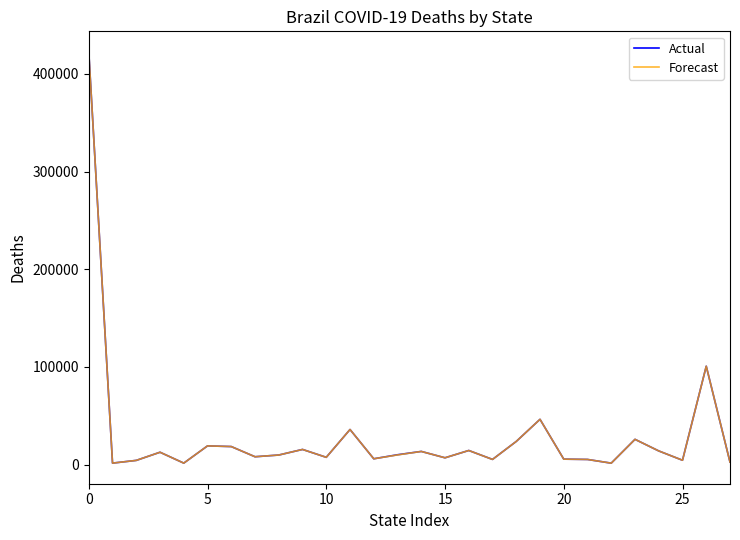

Which series has the largest range (max minus min)?

Actual